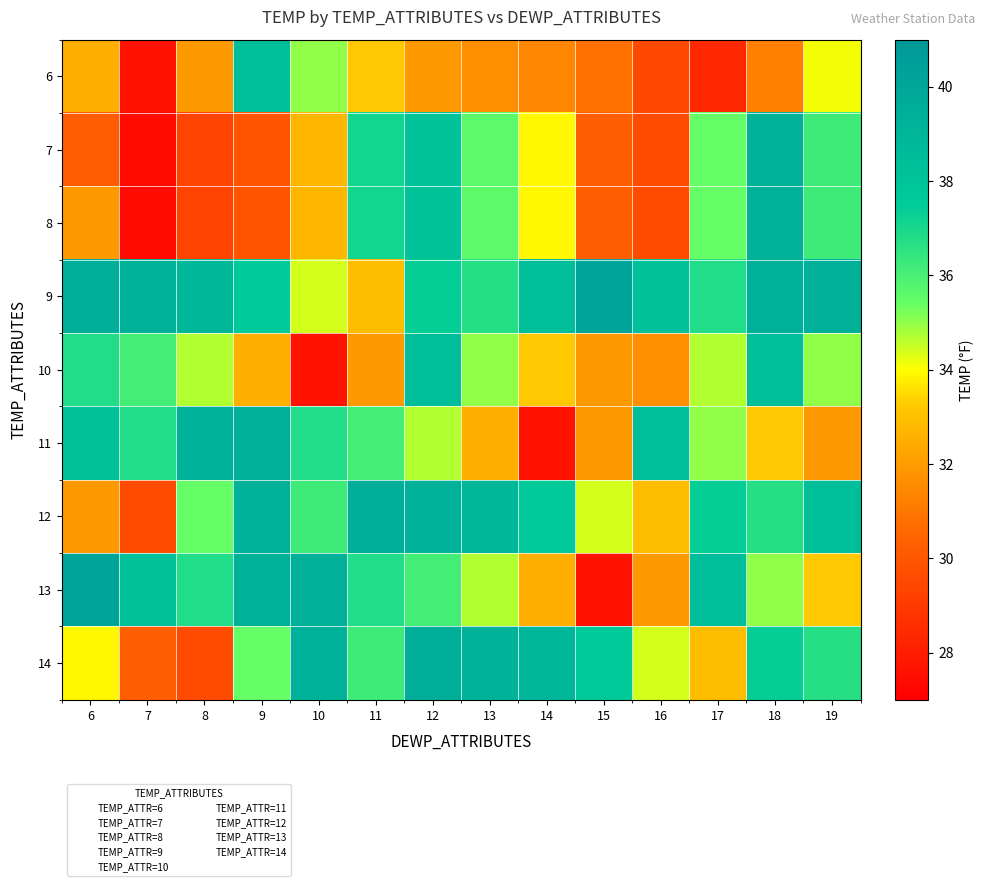

At 9, list the series in order from largest to smallest.

11, 13, 12, 6, 9, 14, 10, 7, 8